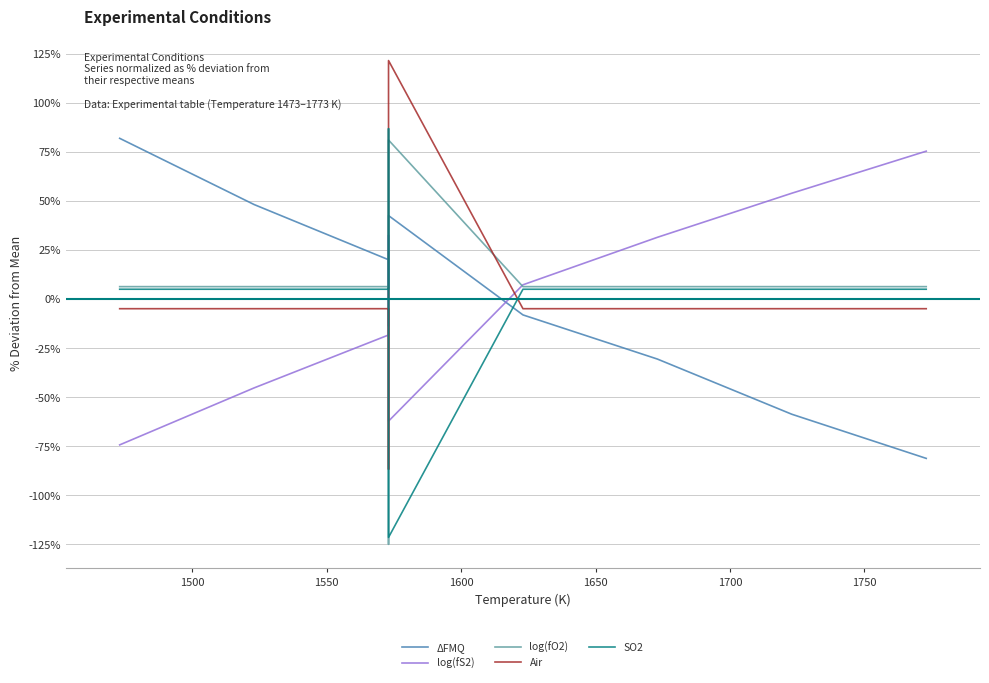

True or false: log(fO2) has a value of 9.1 at 1750.

False